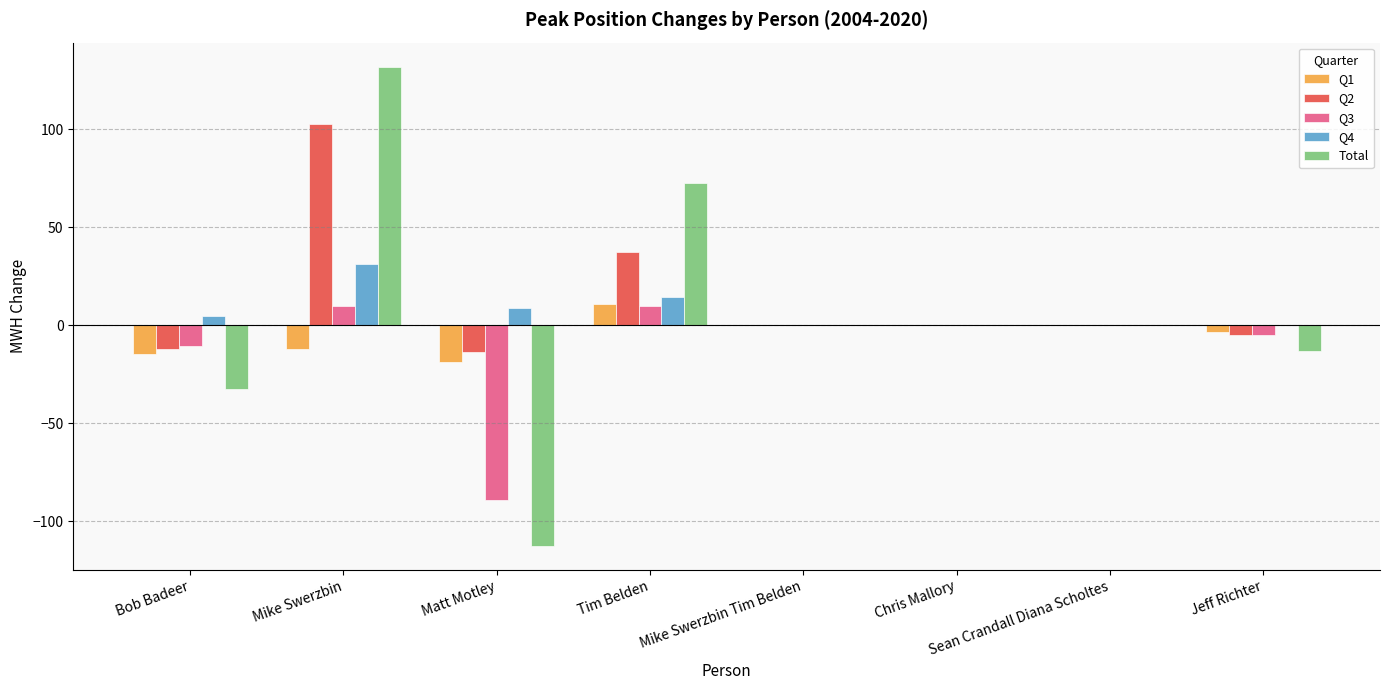

Between Matt Motley and Mike Swerzbin Tim Belden, which series saw the biggest shift?

Total